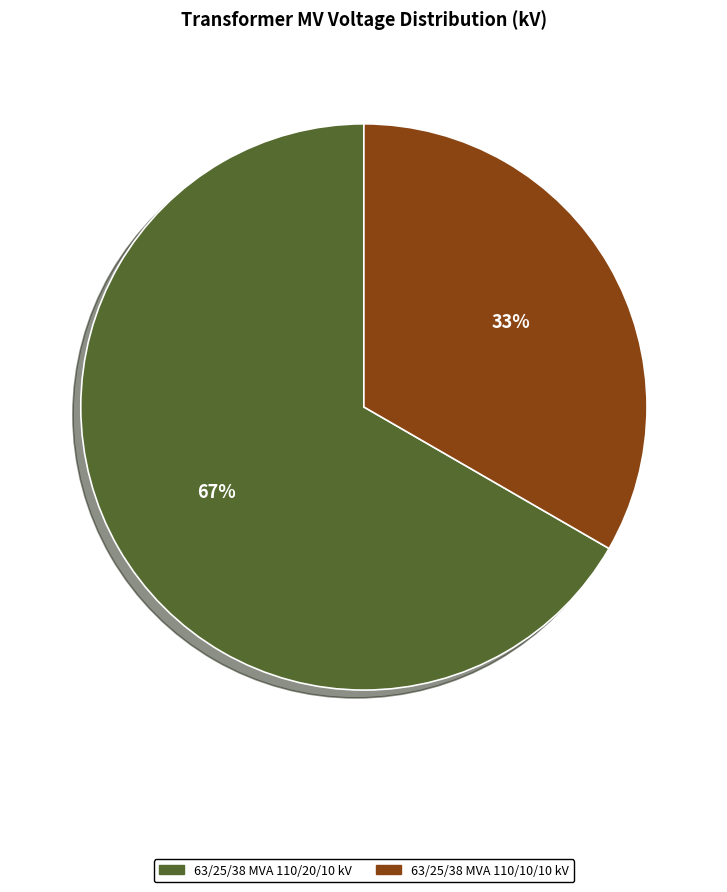

Is the sum of 63/25/38 MVA 110/20/10 kV and 63/25/38 MVA 110/10/10 kV greater than half?

Yes